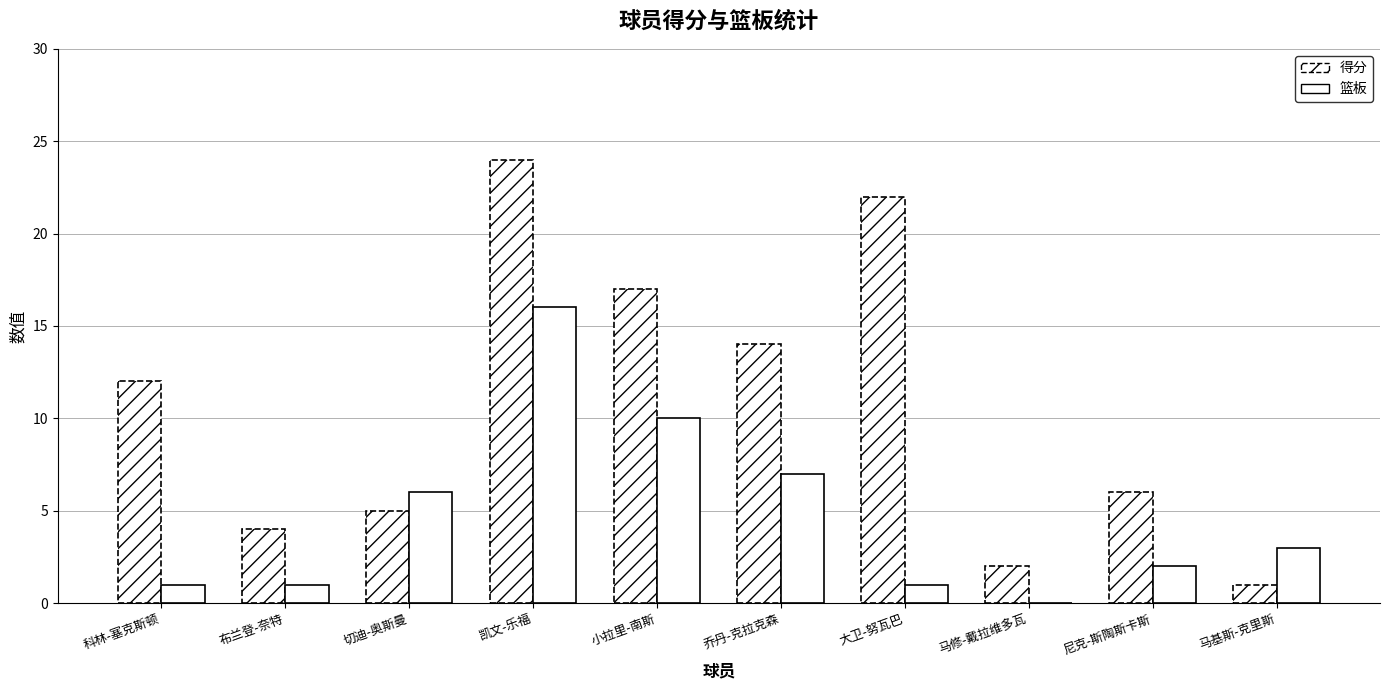

Reading left to right, transcribe all the data shown in this chart.

得分: 科林-塞克斯顿=12	布兰登-奈特=4	切迪-奥斯曼=5	凯文-乐福=24	小拉里-南斯=17	乔丹-克拉克森=14	大卫-努瓦巴=22	马修-戴拉维多瓦=2	尼克-斯陶斯卡斯=6	马基斯-克里斯=1
篮板: 科林-塞克斯顿=1	布兰登-奈特=1	切迪-奥斯曼=6	凯文-乐福=16	小拉里-南斯=10	乔丹-克拉克森=7	大卫-努瓦巴=1	马修-戴拉维多瓦=0	尼克-斯陶斯卡斯=2	马基斯-克里斯=3